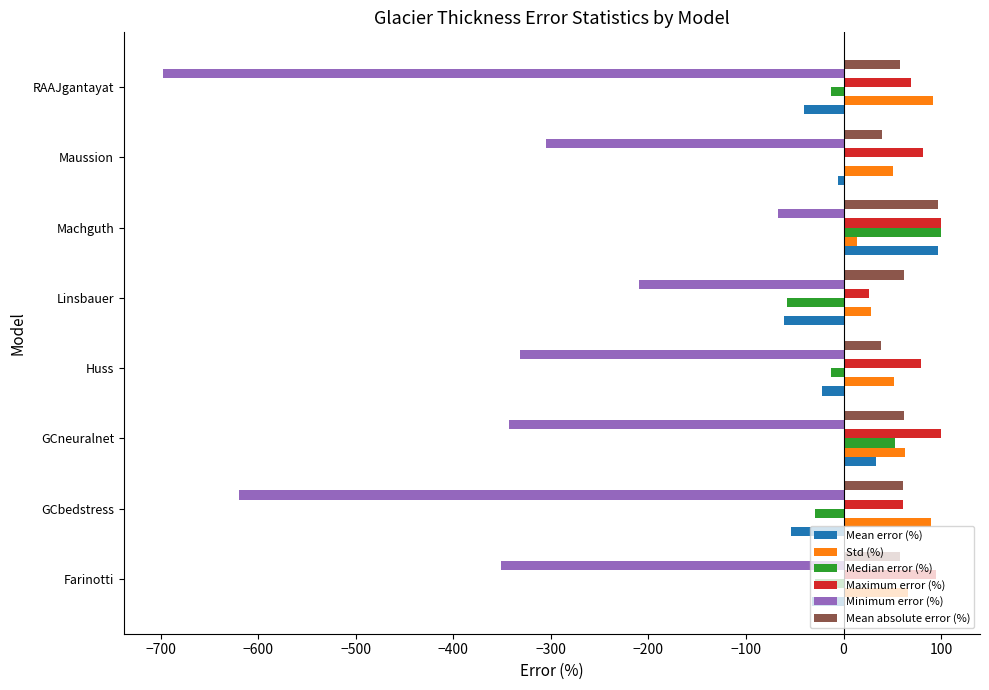

What is the average value of the Mean absolute error (%) series?

59.4